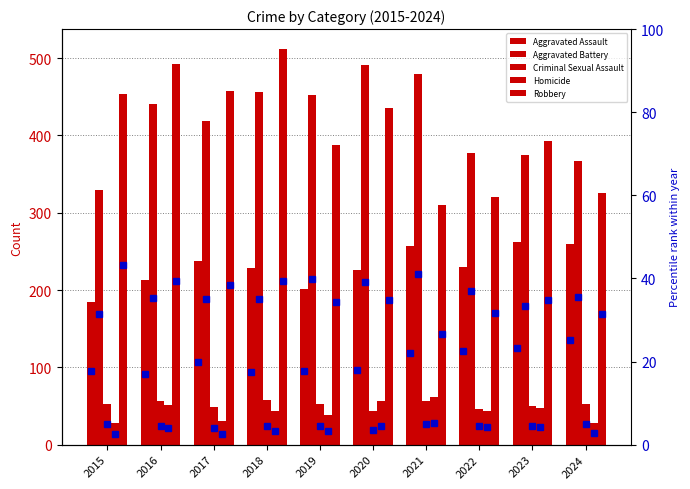

At which category is the sum across all series the highest?

2018